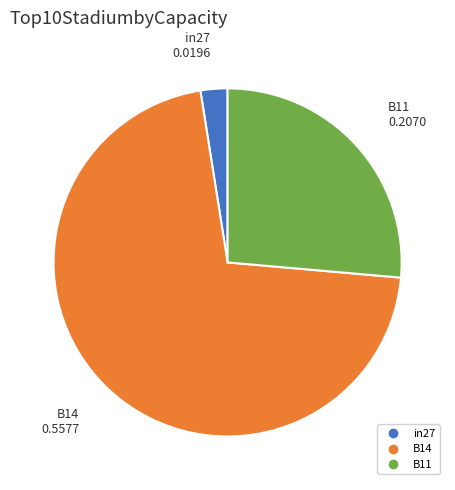

The B14 slice represents 71% of the pie. True or false?

True